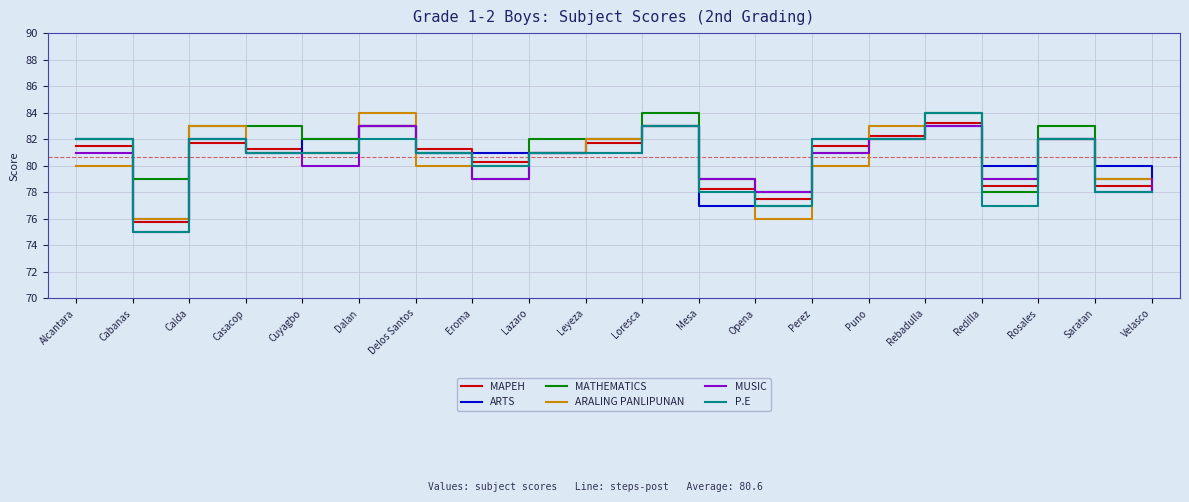

Which series ends up on top after the final intersection of MUSIC and MAPEH?

MUSIC